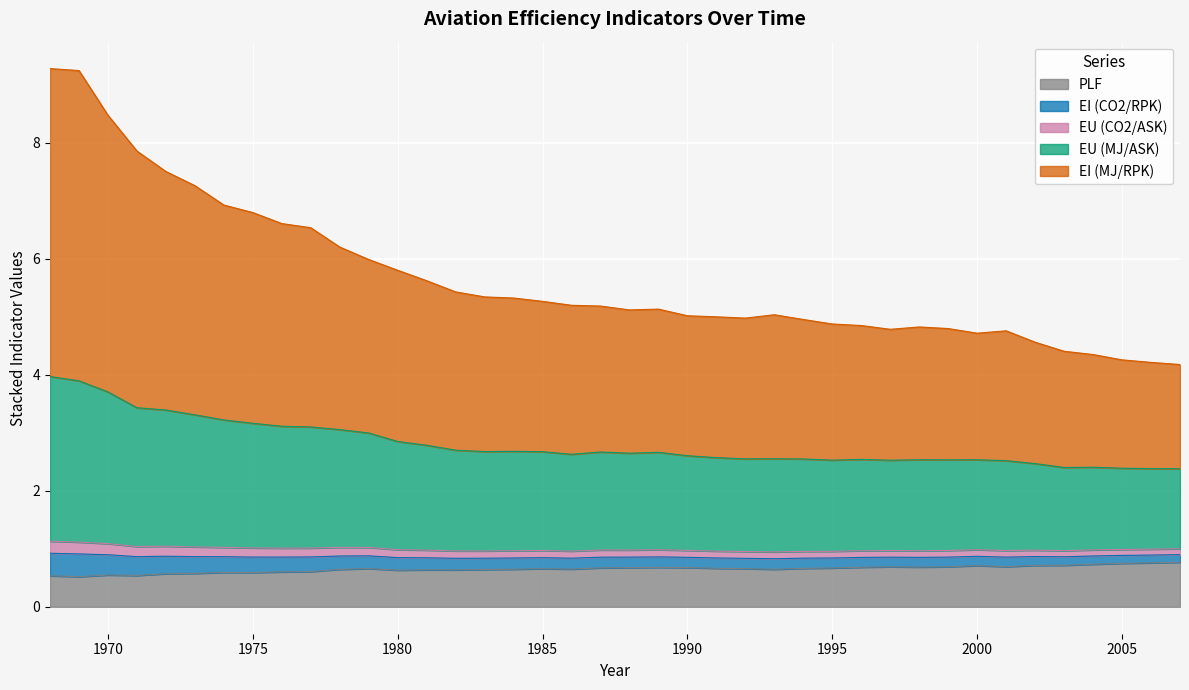

How many lines are shown in the chart?

5